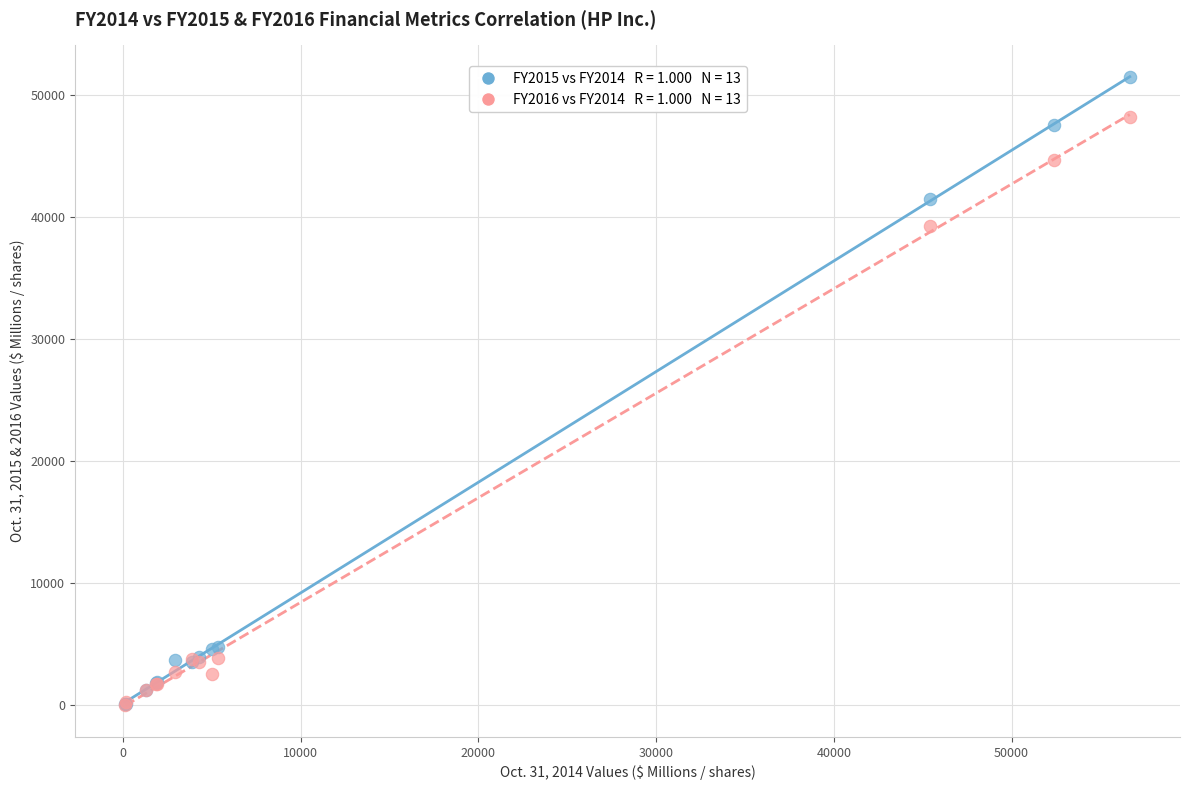

Across all series, what Y value is closest to 25739?

39240